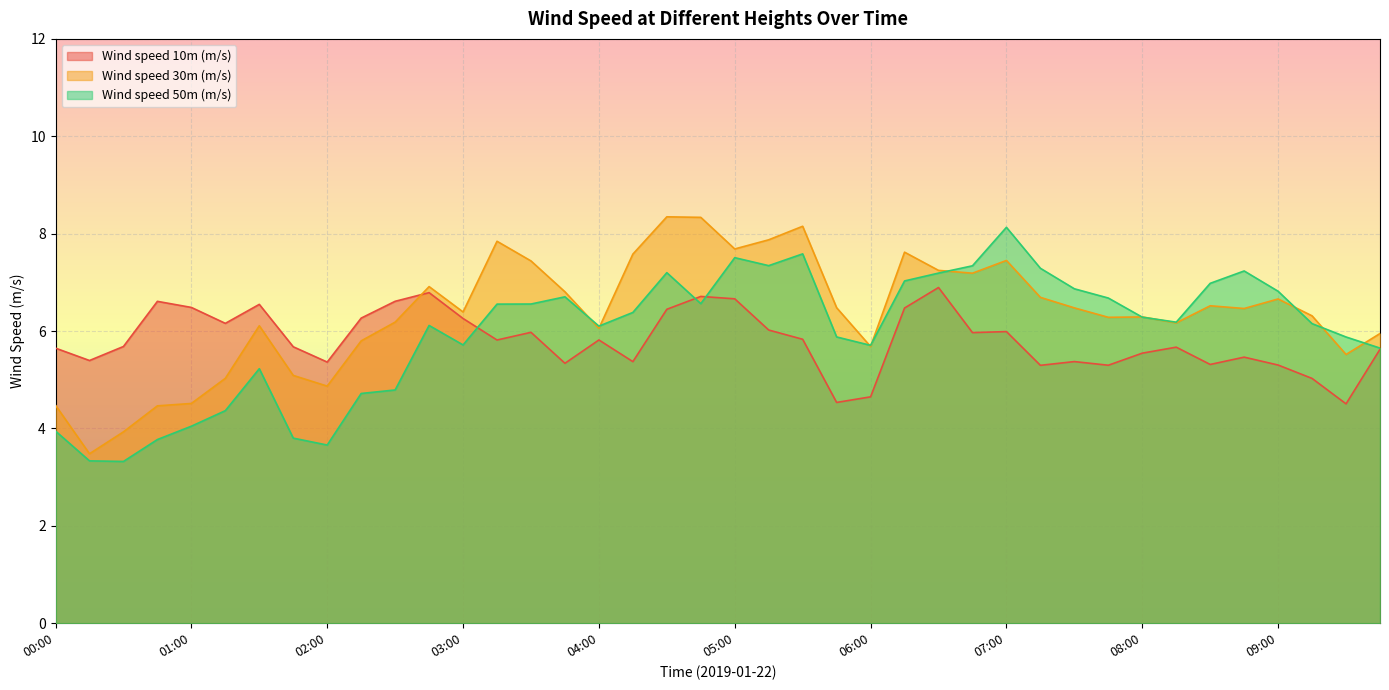

At which label does Wind speed 30m (m/s) reach its peak?

04:30